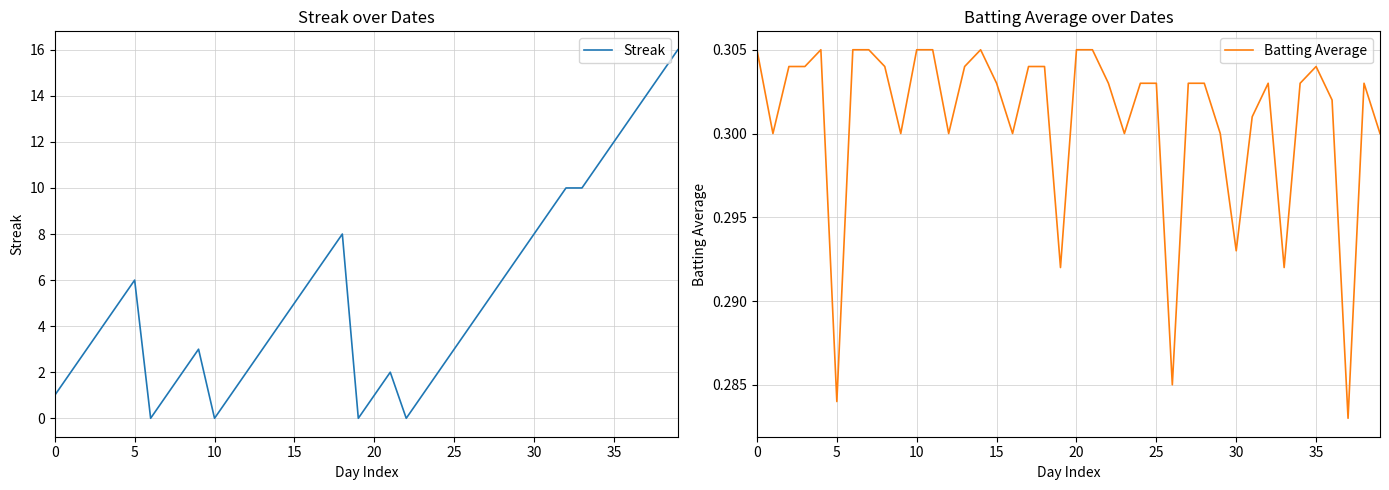

Reading right to left, extract all data points from this chart.

Streak: 16.0	15.0	14.0	13.0	12.0	11.0	10.0	10.0	9.0	8.0	7.0	6.0	5.0	4.0	3.0	2.0	1.0	0.0	2.0	1.0	0.0	8.0	7.0	6.0	5.0	4.0	3.0	2.0	1.0	0.0	3.0	2.0	1.0	0.0	6.0	5.0	4.0	3.0	2.0	1.0
Batting Average: 0.3	0.3	0.3	0.3	0.3	0.3	0.3	0.3	0.3	0.3	0.3	0.3	0.3	0.3	0.3	0.3	0.3	0.3	0.3	0.3	0.3	0.3	0.3	0.3	0.3	0.3	0.3	0.3	0.3	0.3	0.3	0.3	0.3	0.3	0.3	0.3	0.3	0.3	0.3	0.3